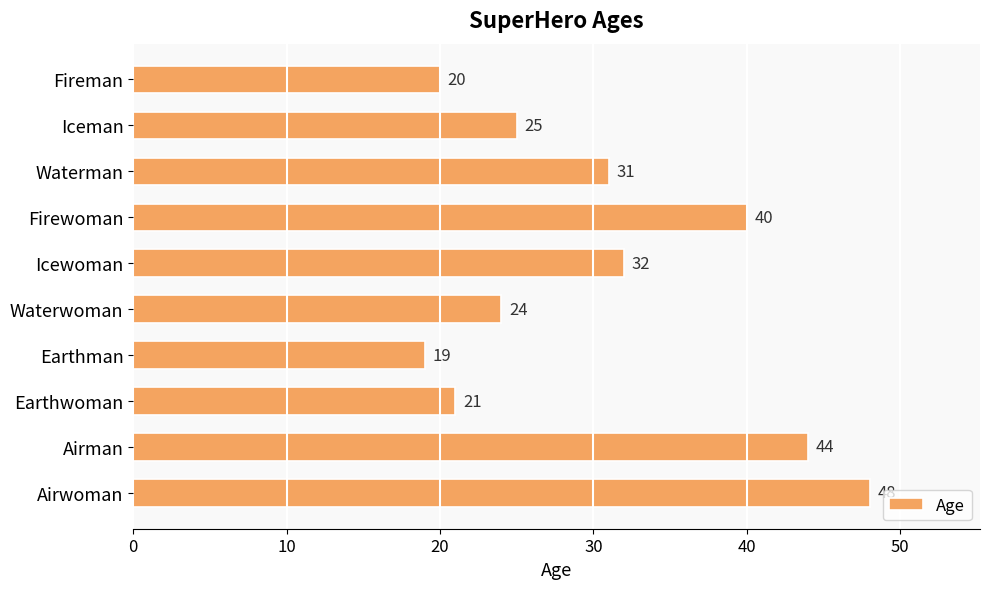

Reading top to bottom, list all the values displayed in this chart.

20	25	31	40	32	24	19	21	44	48